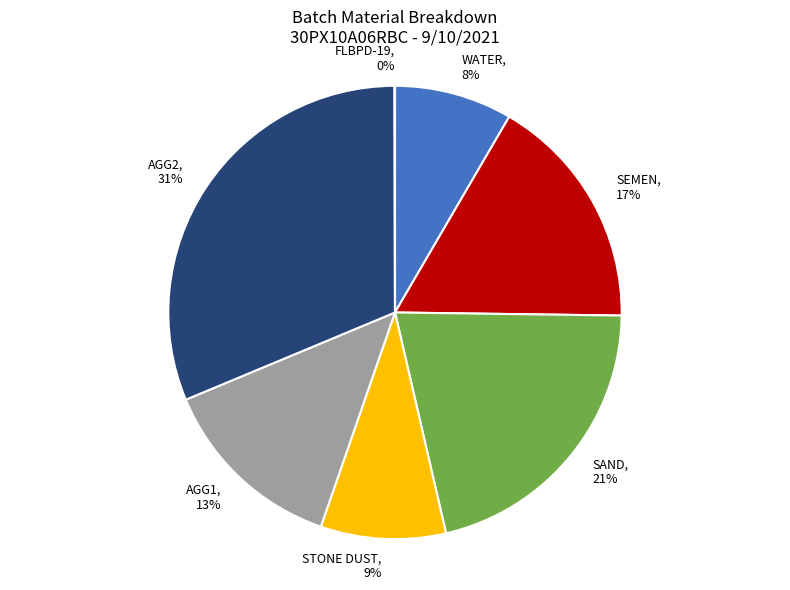

Is there a majority slice in this chart?

No